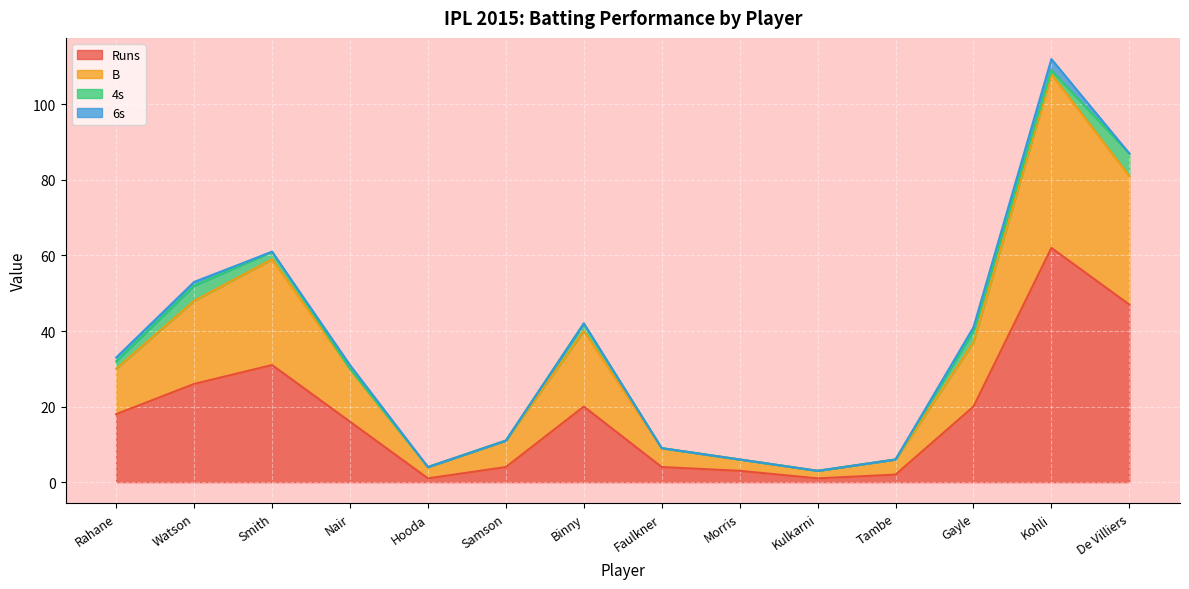

Does the chart display data point markers on the line(s)?

No